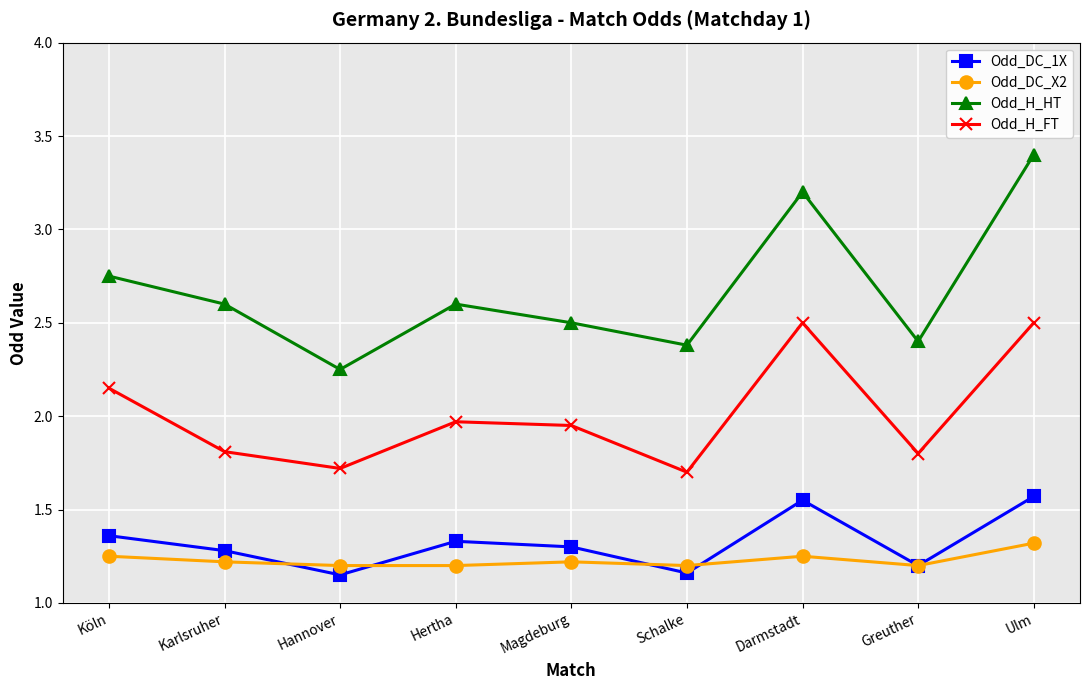

True or false: Odd_H_FT has more than 2 points higher than both neighbors.

False